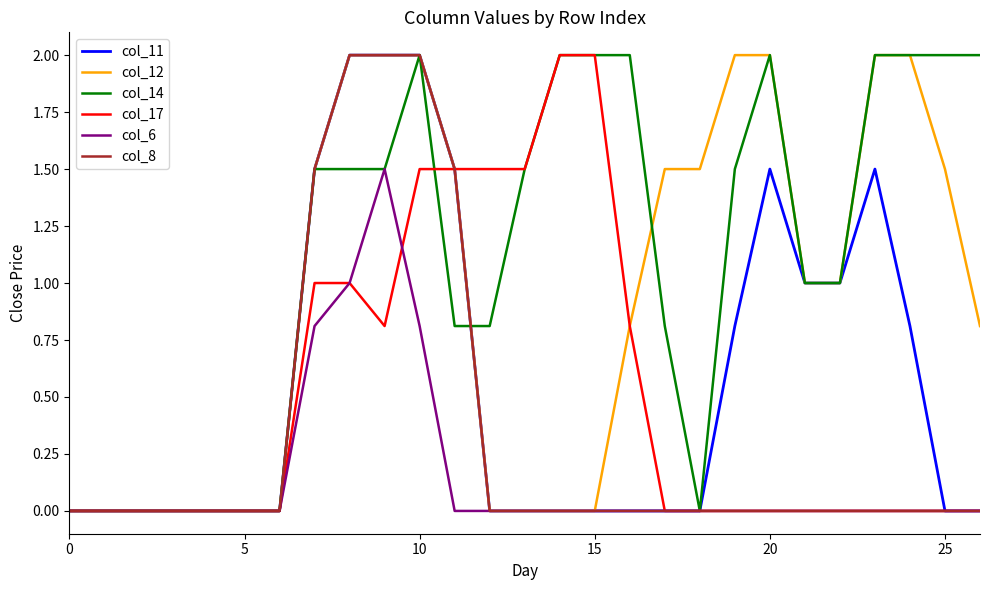

How many lines are shown in the chart?

6